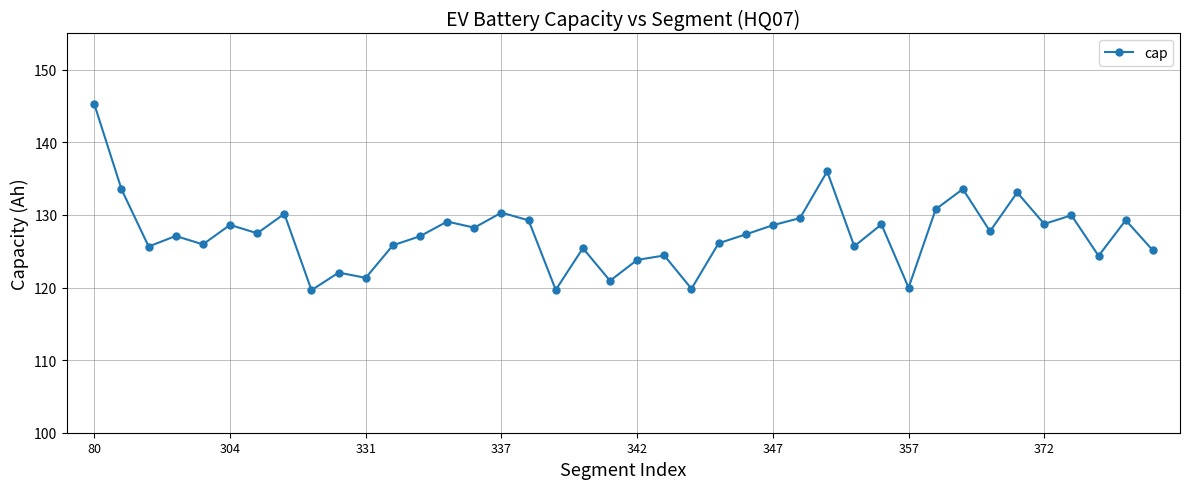

What is the difference between the second highest and second lowest values?

16.3